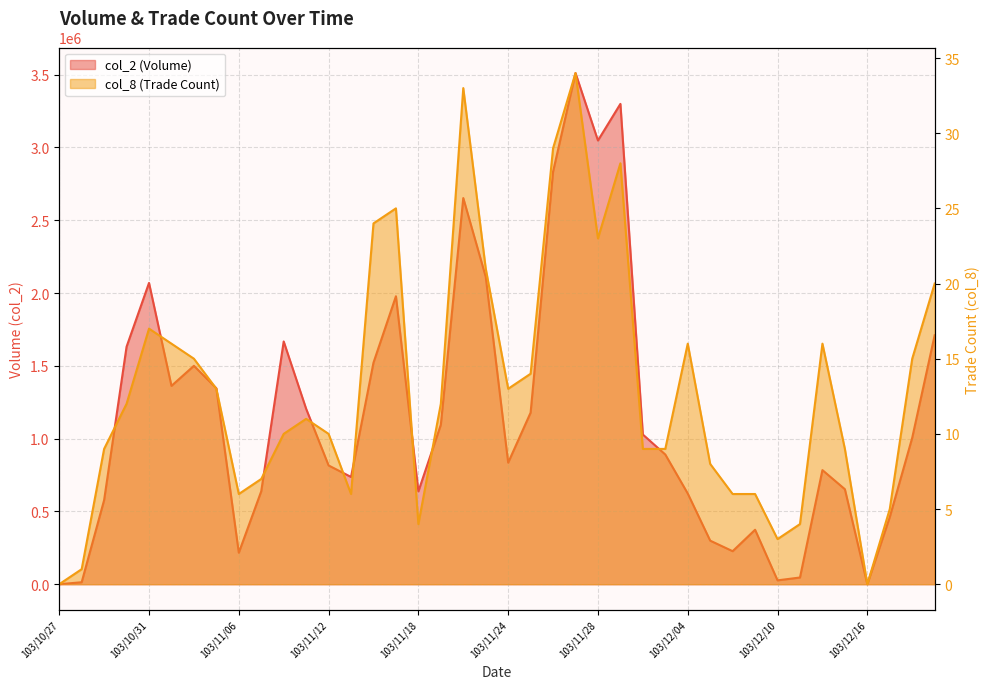

Which series has the largest total across all categories?

col_2